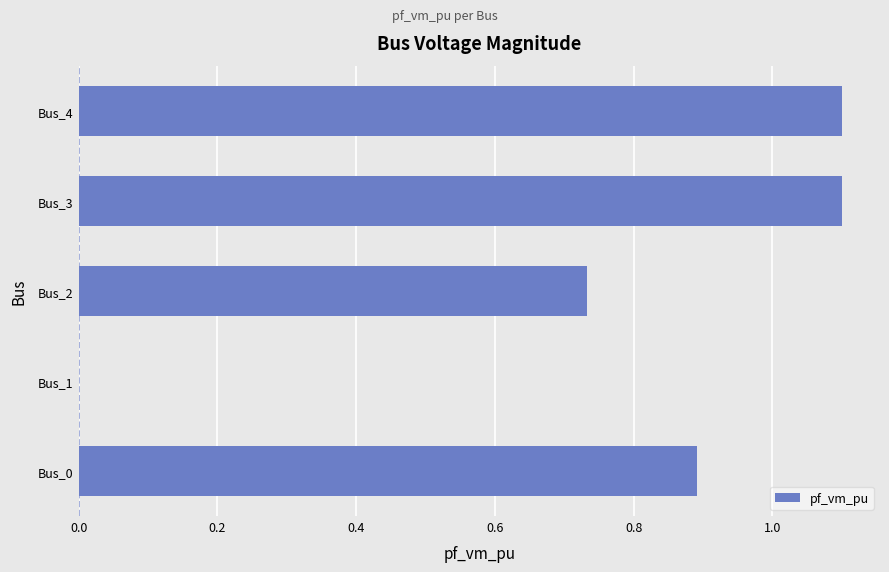

True or false: the data shows -0.6 at Bus_1.

False